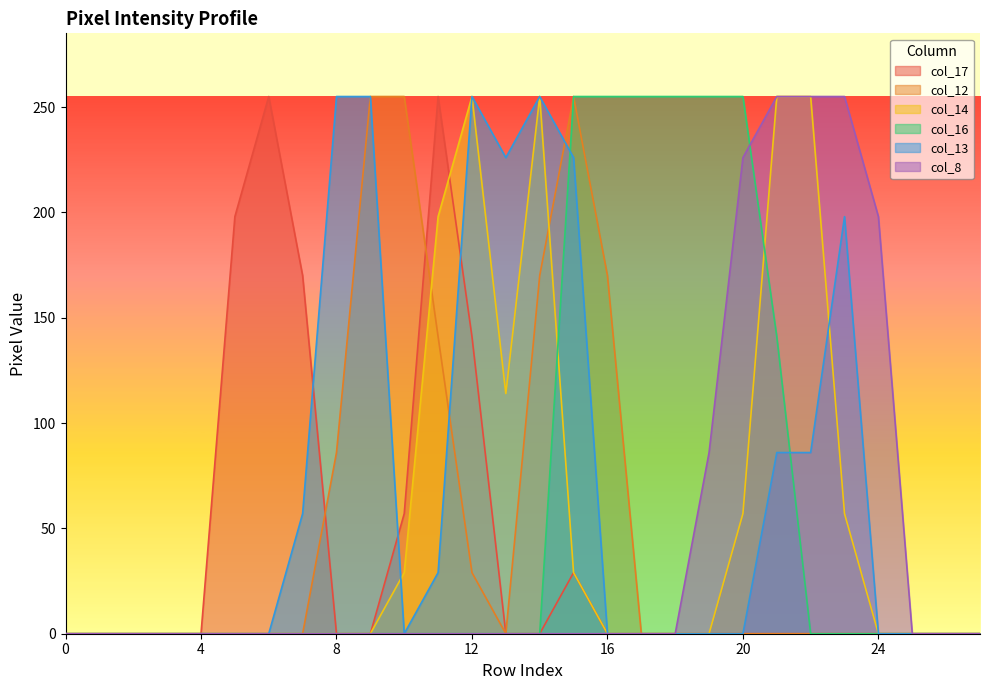

How many lines are shown in the chart?

6